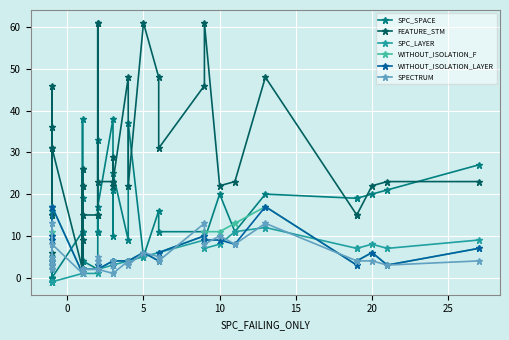

Is it true that WITHOUT_ISOLATION_LAYER equals 1 at 5?

False